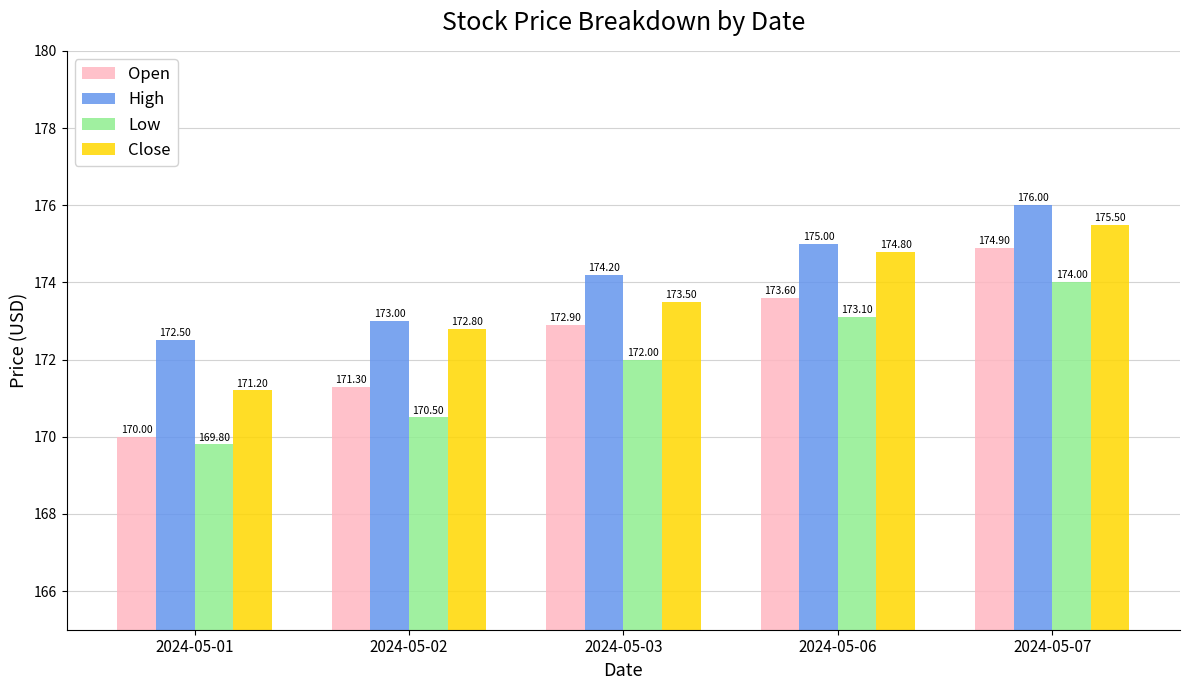

Rank the categories by Low value from highest to lowest.

2024-05-07, 2024-05-06, 2024-05-03, 2024-05-02, 2024-05-01